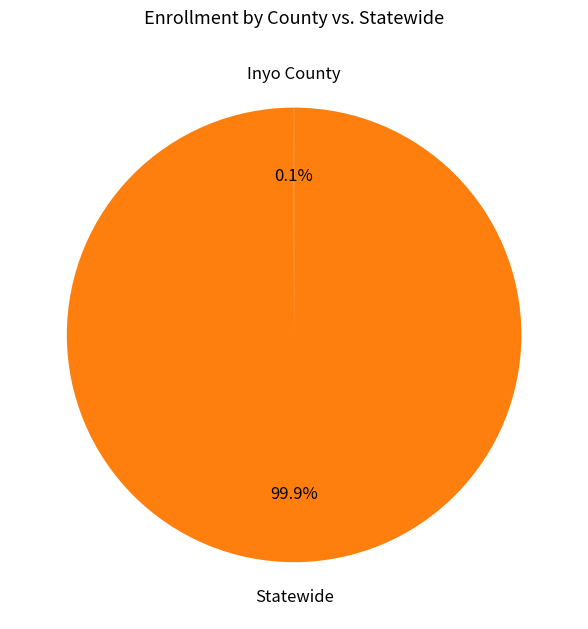

Is there a majority slice in this chart?

Yes